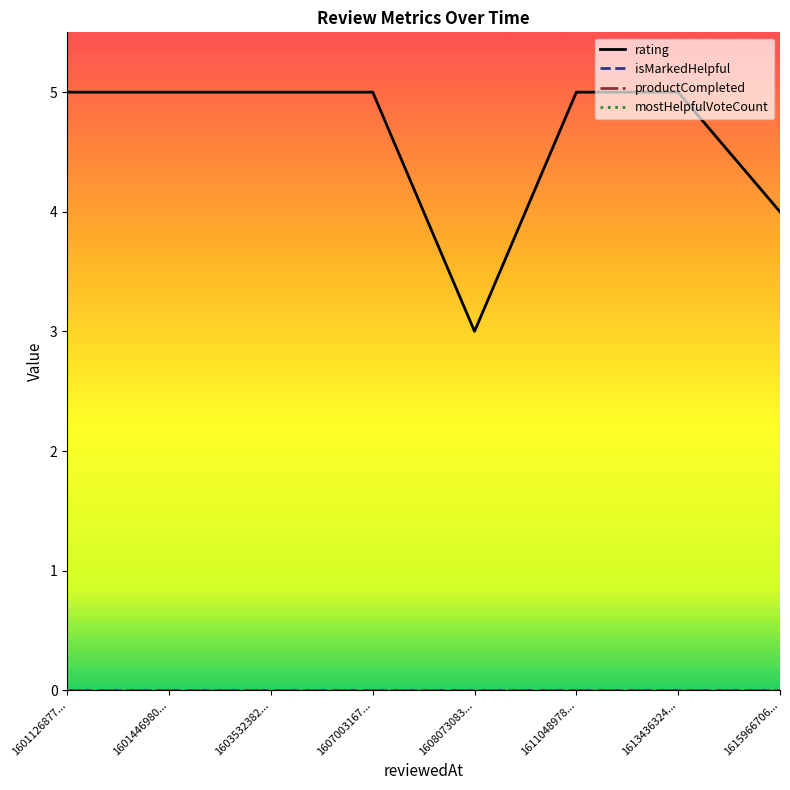

Does the chart have visible grid lines?

No